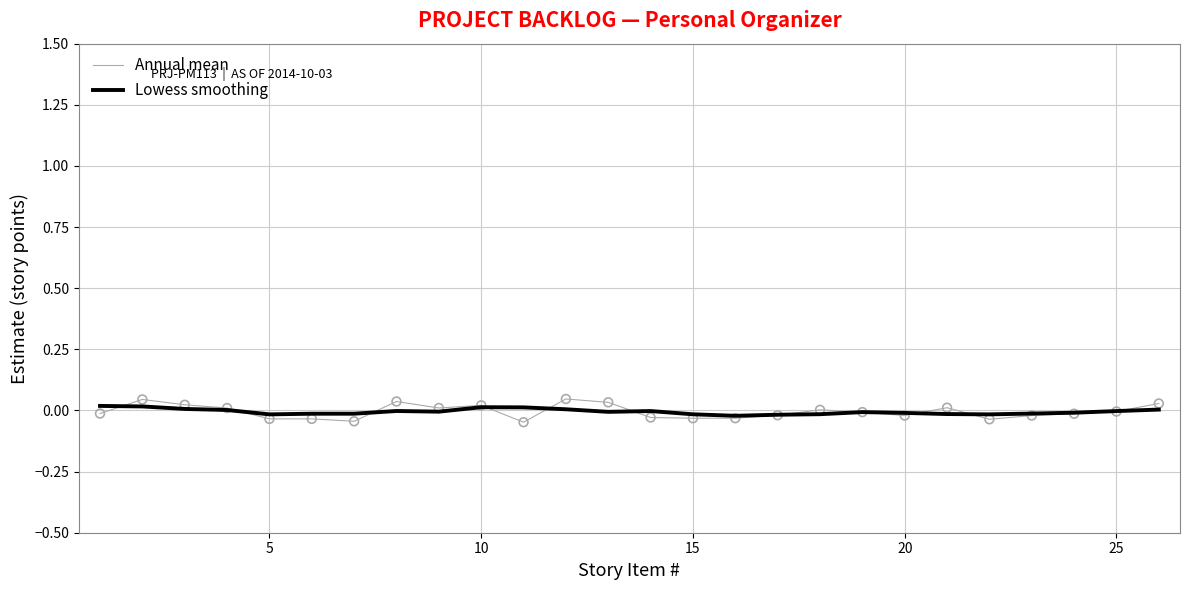

Which series has the widest spread of values?

Annual mean